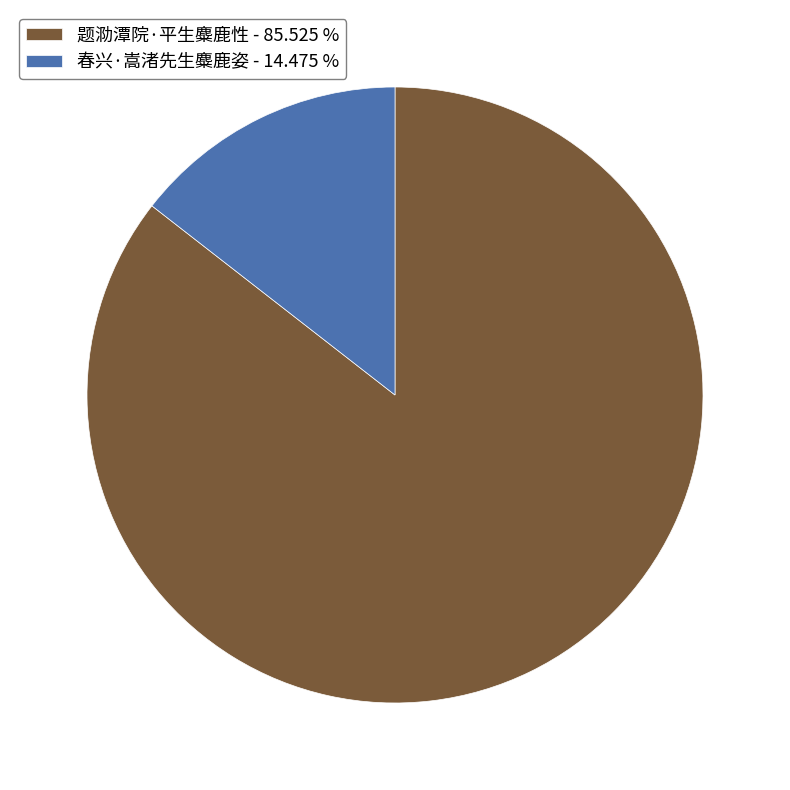

True or false: 春兴·嵩渚先生麋鹿姿 accounts for 14% of the total.

True